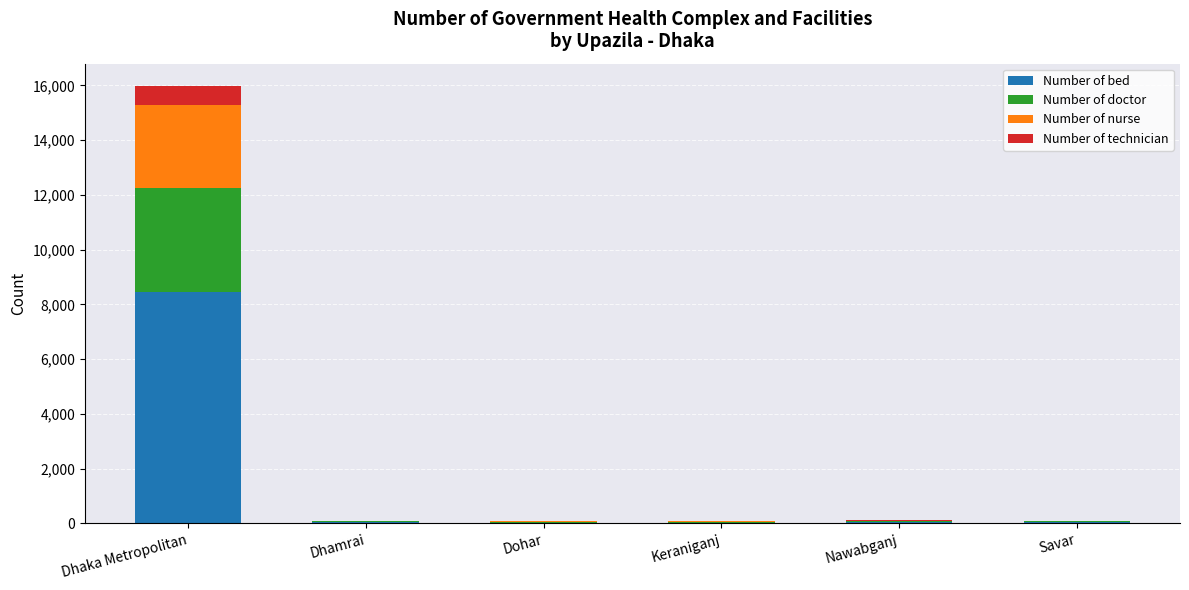

At which category is the sum across all series the highest?

Dhaka Metropolitan